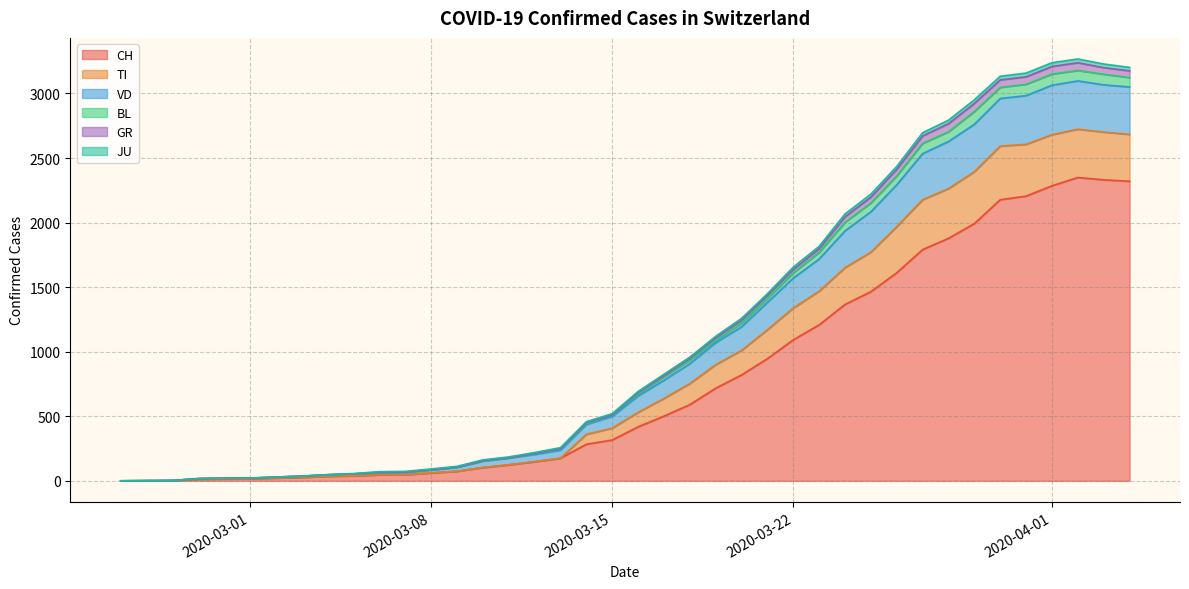

What is the maximum value for CH?

2349